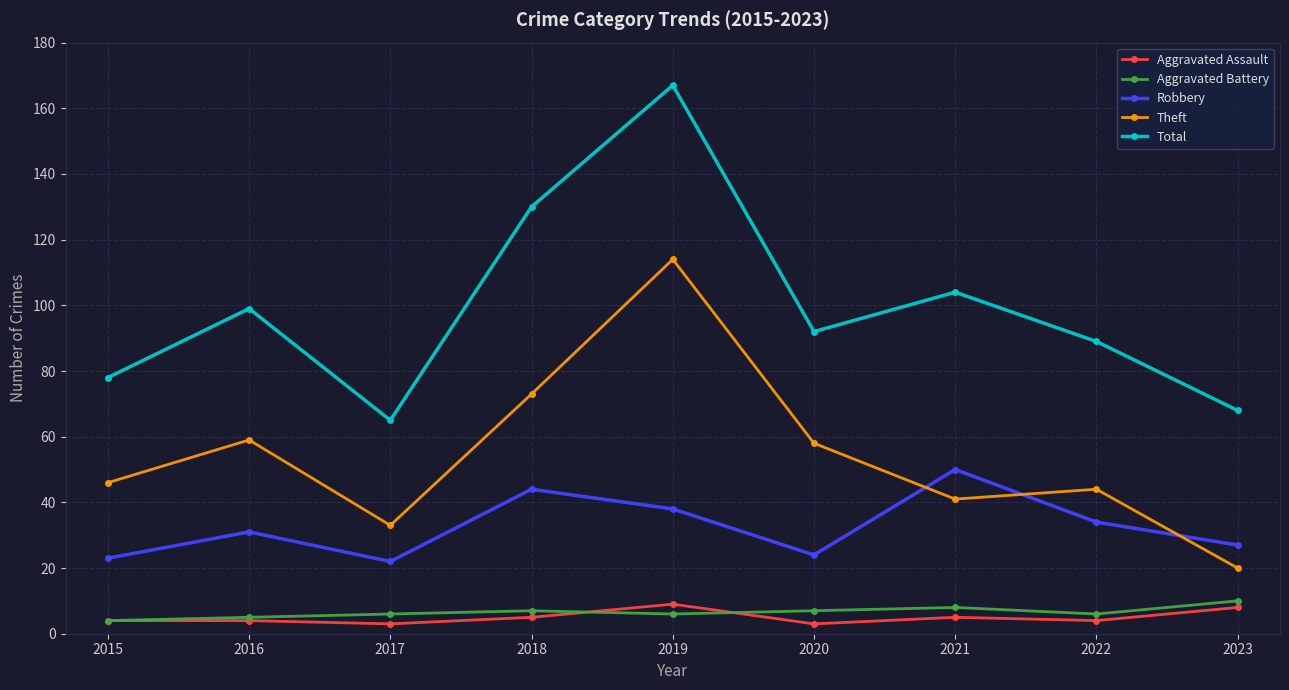

How many categories are shown in the chart?

9